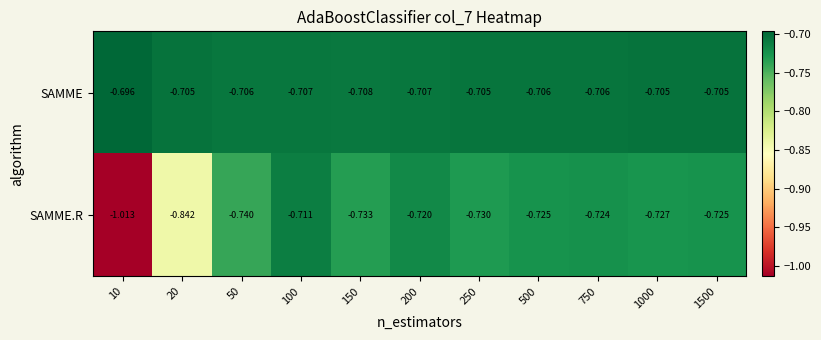

Which series has the largest range (max minus min)?

SAMME.R